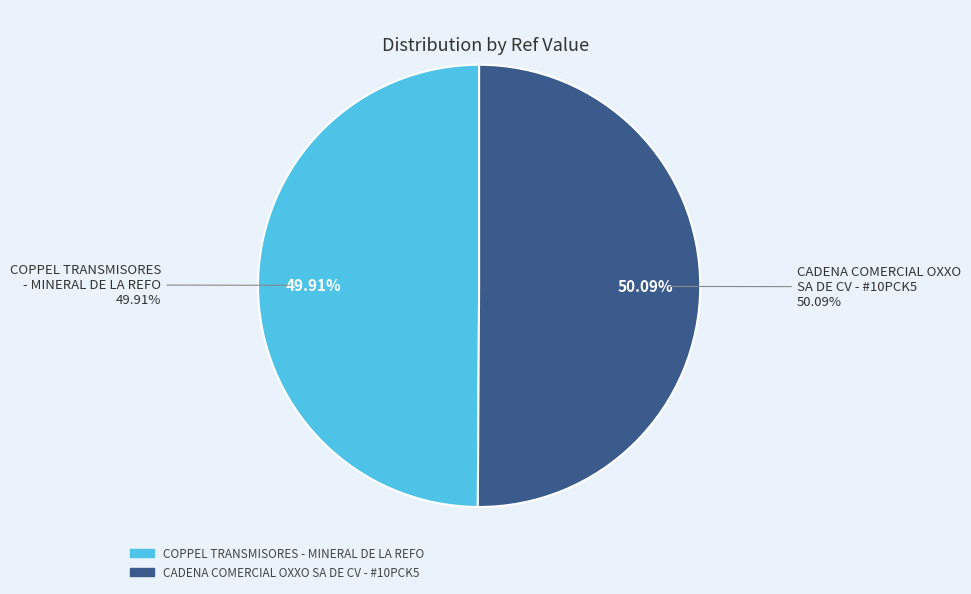

True or false: COPPEL TRANSMISORES - MINERAL DE LA REFO accounts for 50% of the total.

True